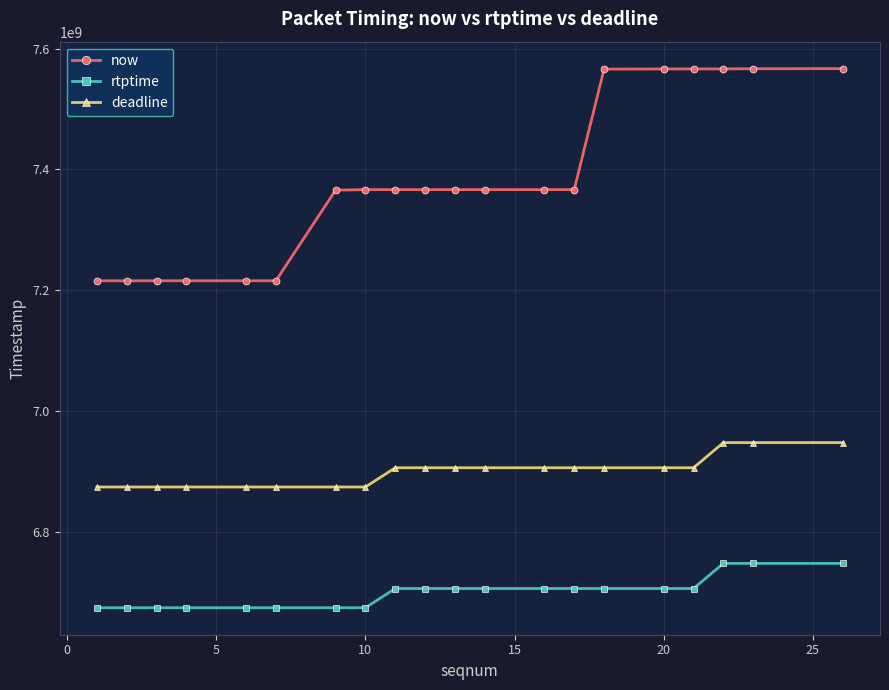

True or false: deadline and rtptime intersect in this chart.

False